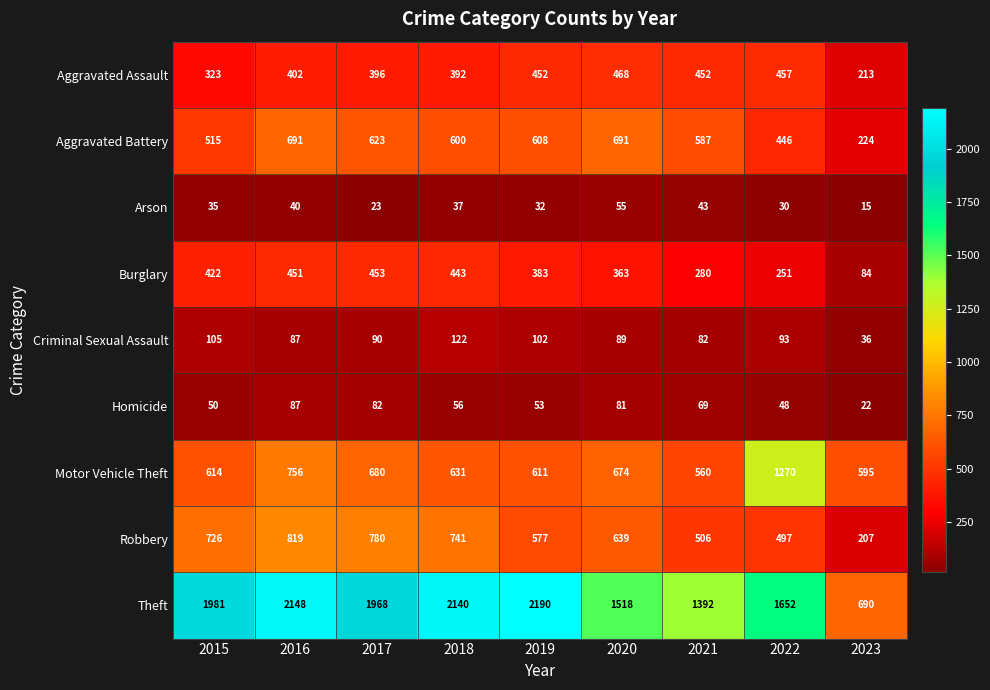

What is the average value of the Aggravated Battery series?

554